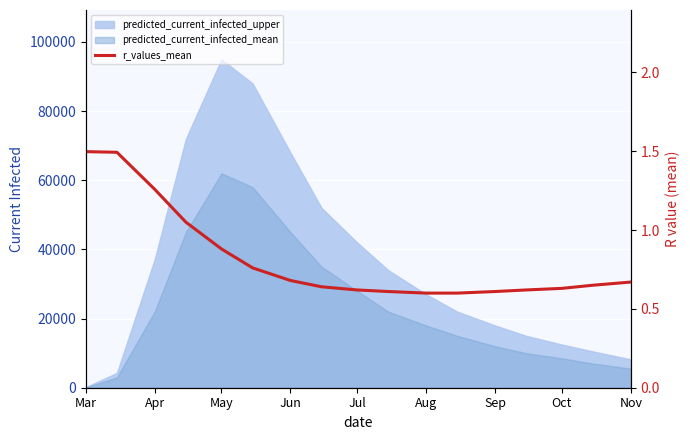

How many lines are shown in the chart?

1